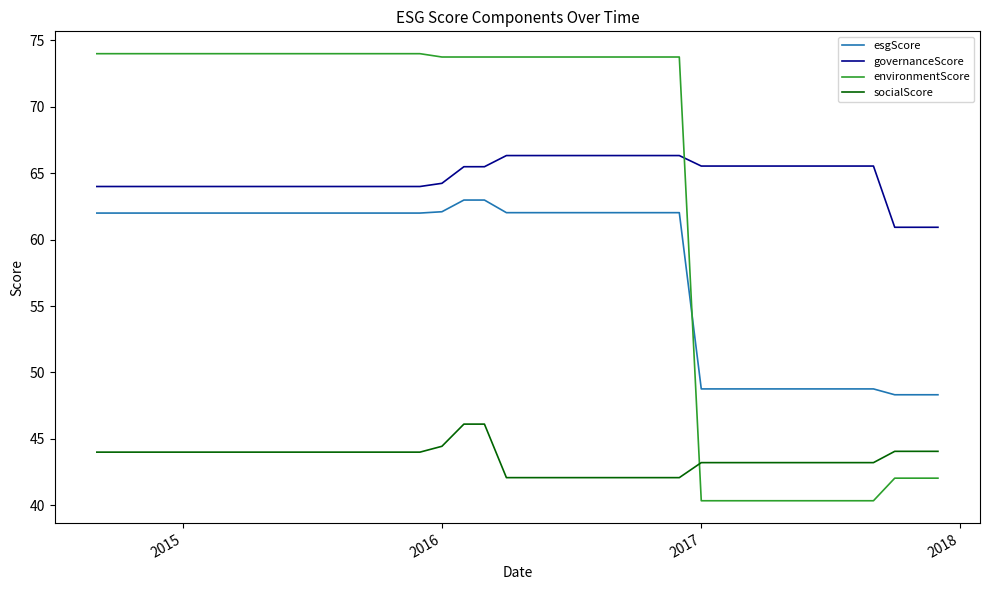

Which series has the widest spread of values?

environmentScore